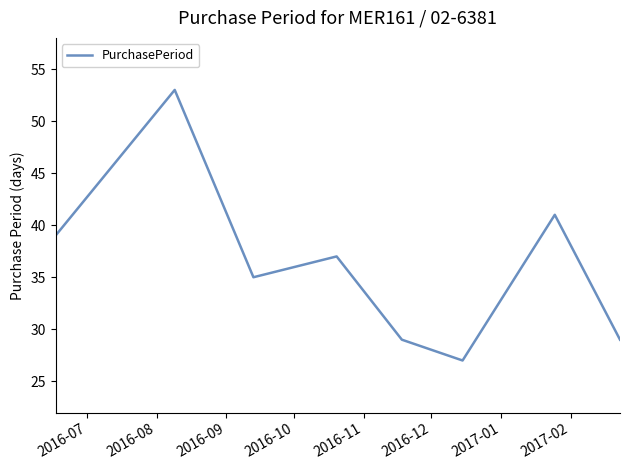

What is the difference between the maximum and second lowest values?

24